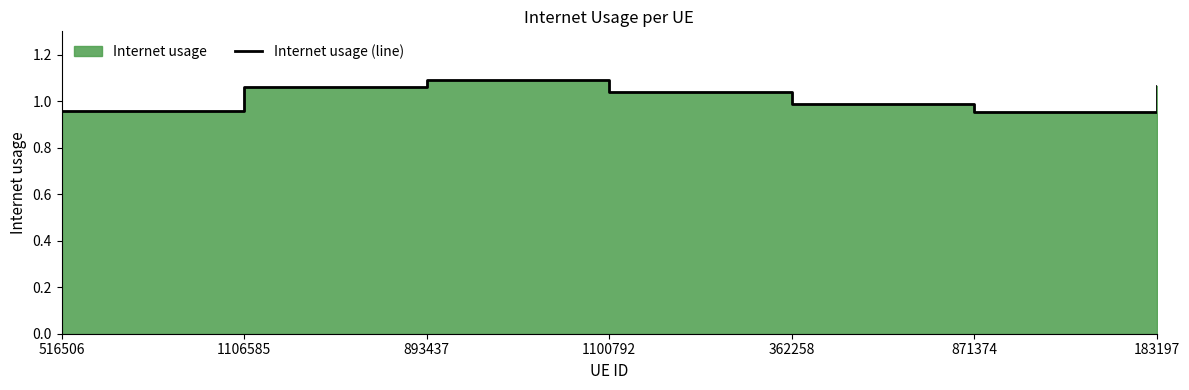

List the labels in order of value, smallest first.

871374, 516506, 362258, 1100792, 1106585, 183197, 893437